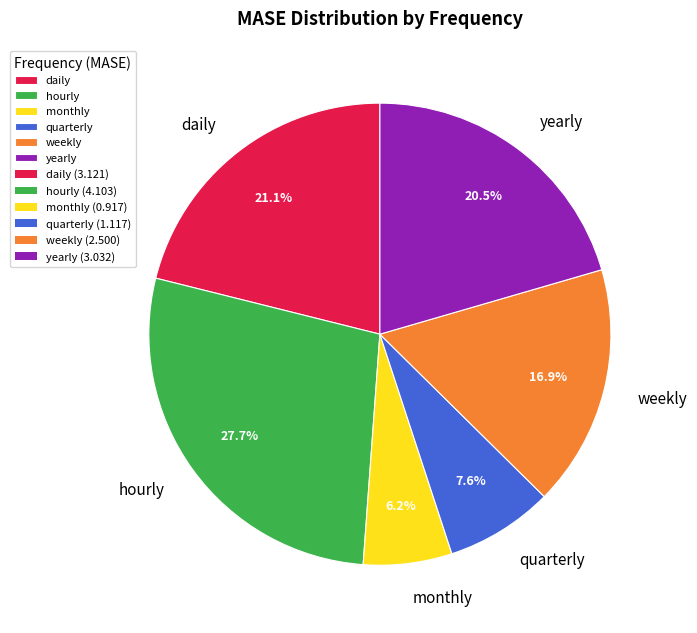

Between daily and yearly, which is larger?

daily